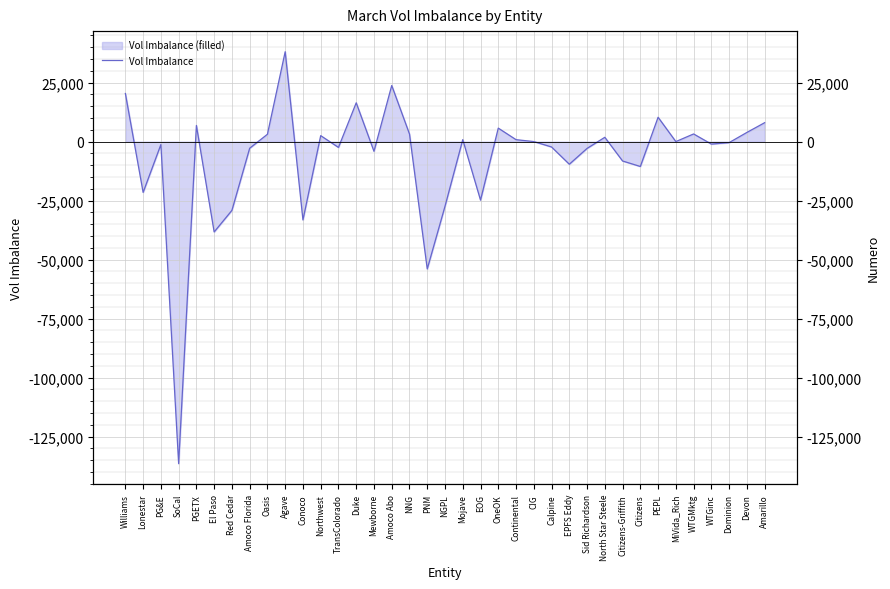

How many points are higher than both their immediate neighbors (excluding endpoints)?

11